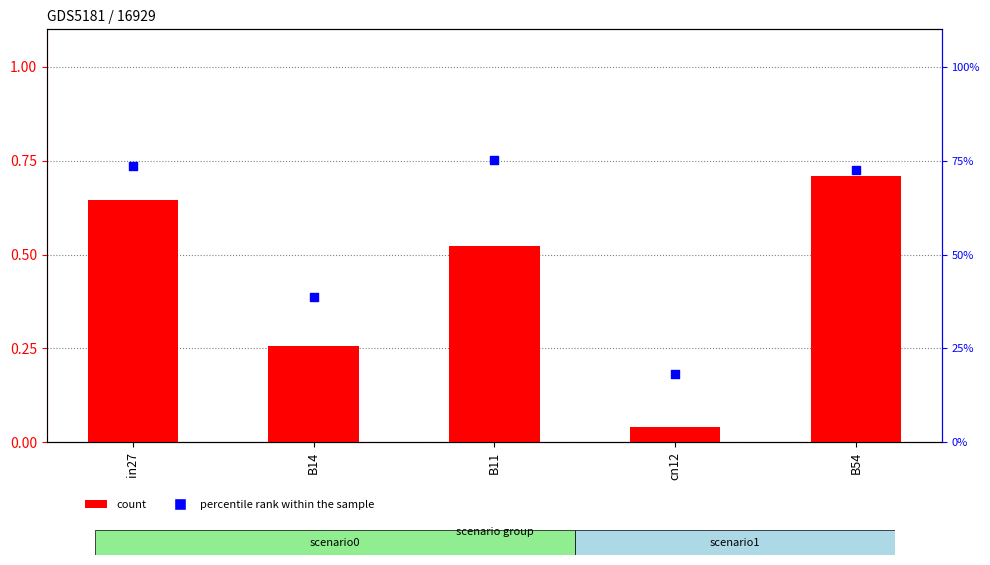

Is the value of percentile rank within the sample at B54 greater than the value of mean value at B11?

Yes